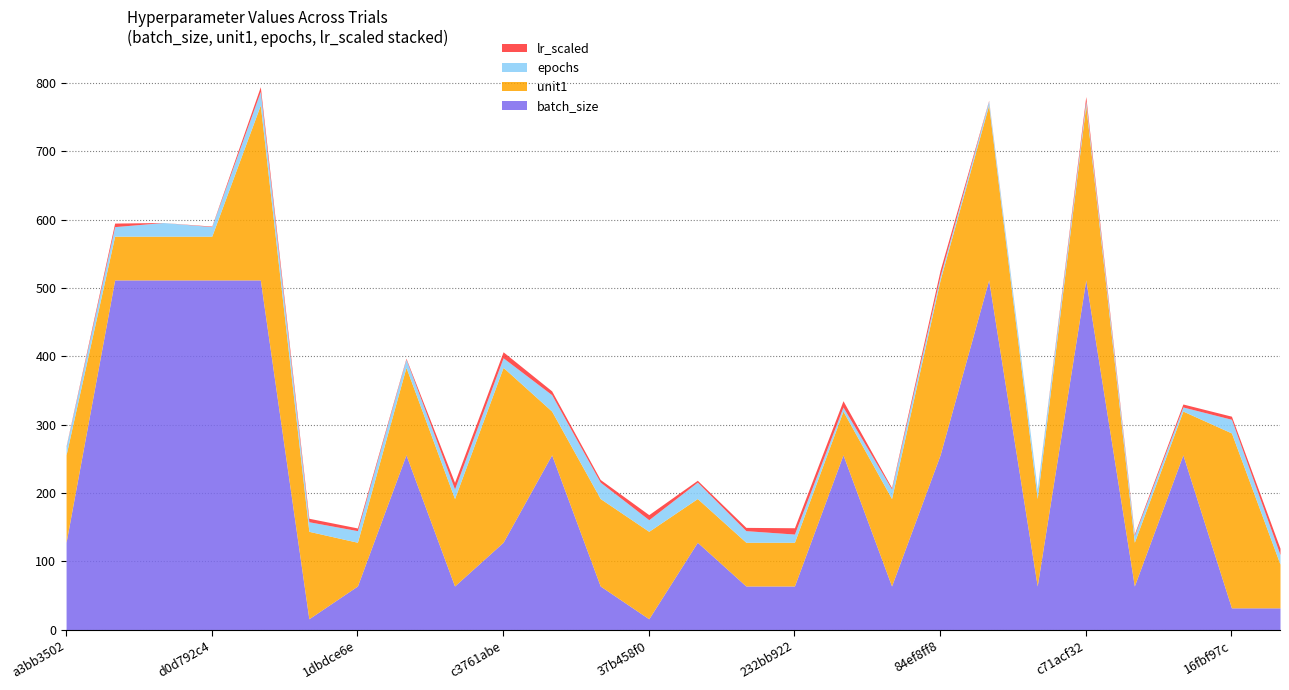

What is the sum of the unit1 values at f8d9a364 and 70ab1db4?

128.0